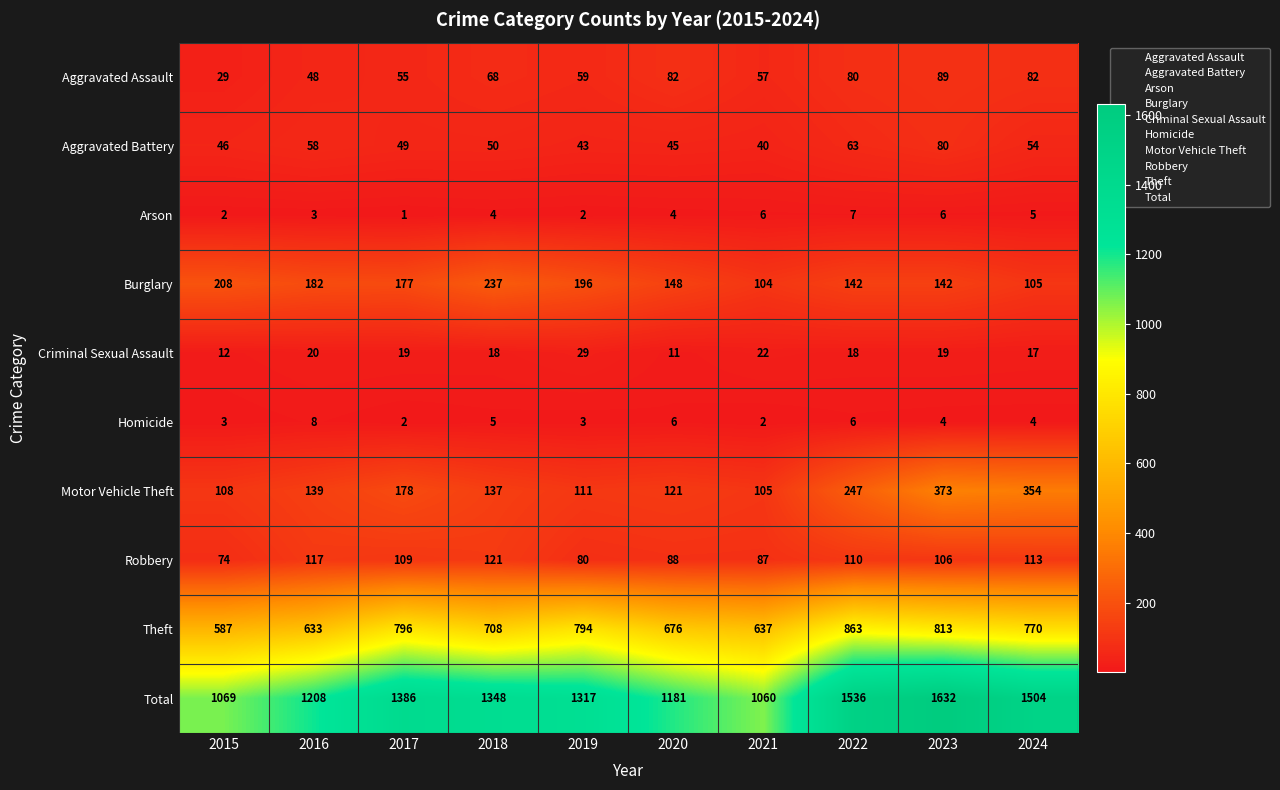

Rank the series by their maximum value, from highest to lowest.

Total, Theft, Motor Vehicle Theft, Burglary, Robbery, Aggravated Assault, Aggravated Battery, Criminal Sexual Assault, Homicide, Arson